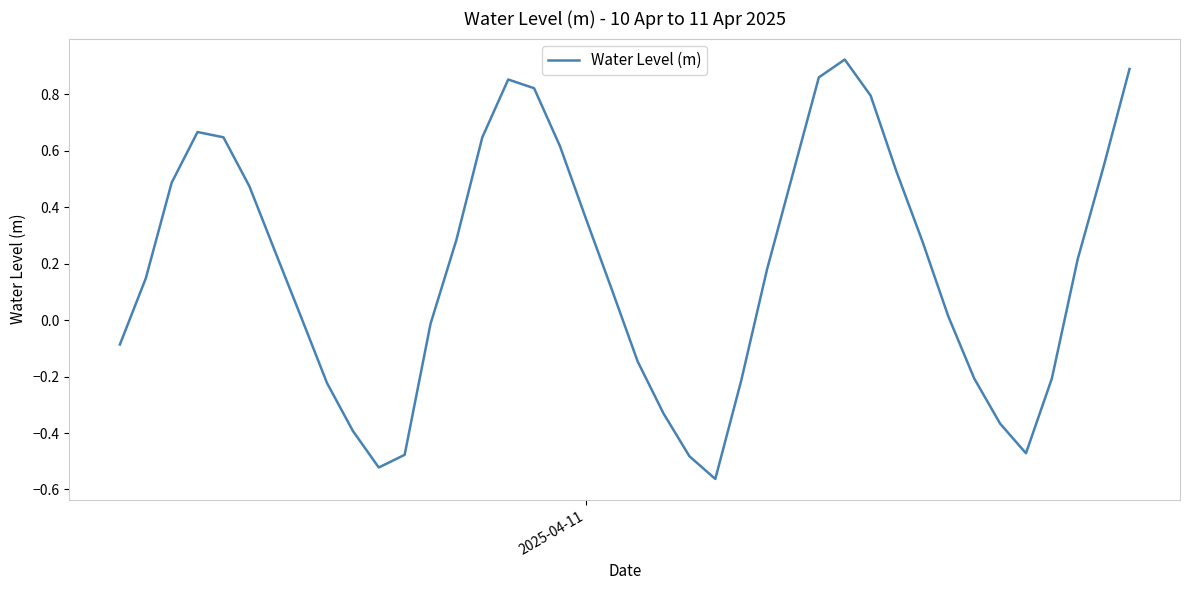

What is the difference between the maximum and minimum values?

1.5